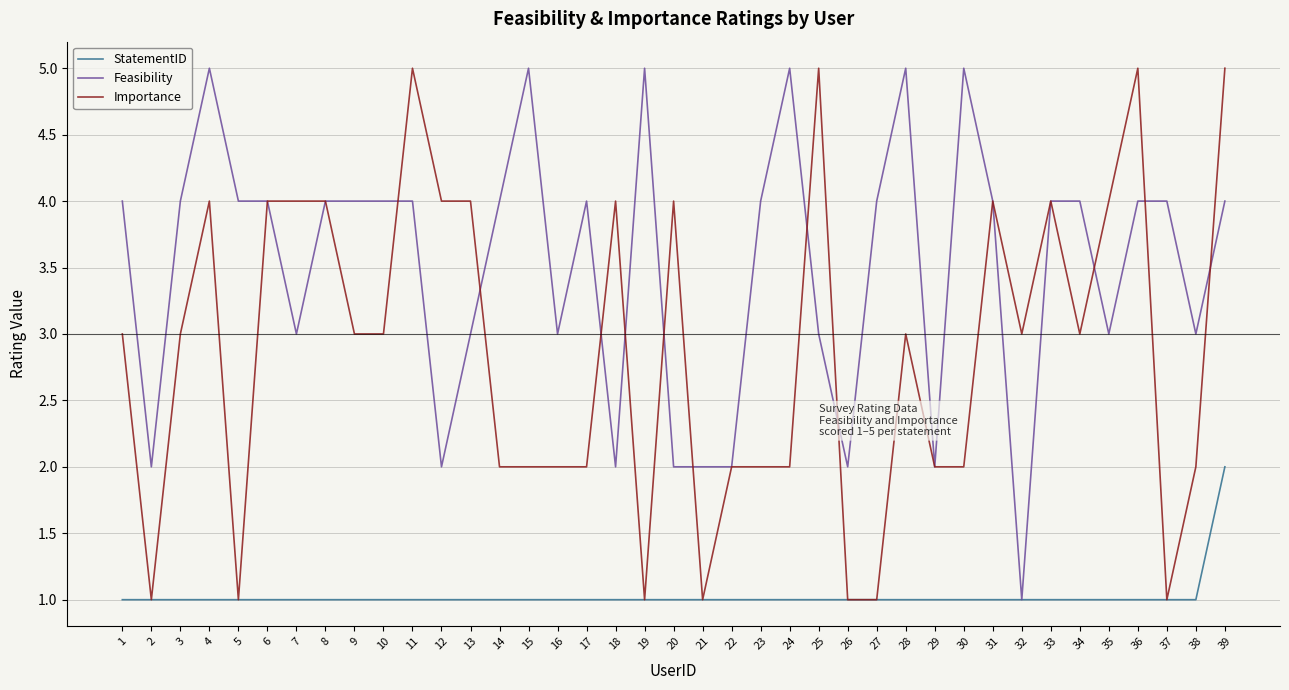

Is the value of Importance at 34 greater than the value of Feasibility at 20?

Yes